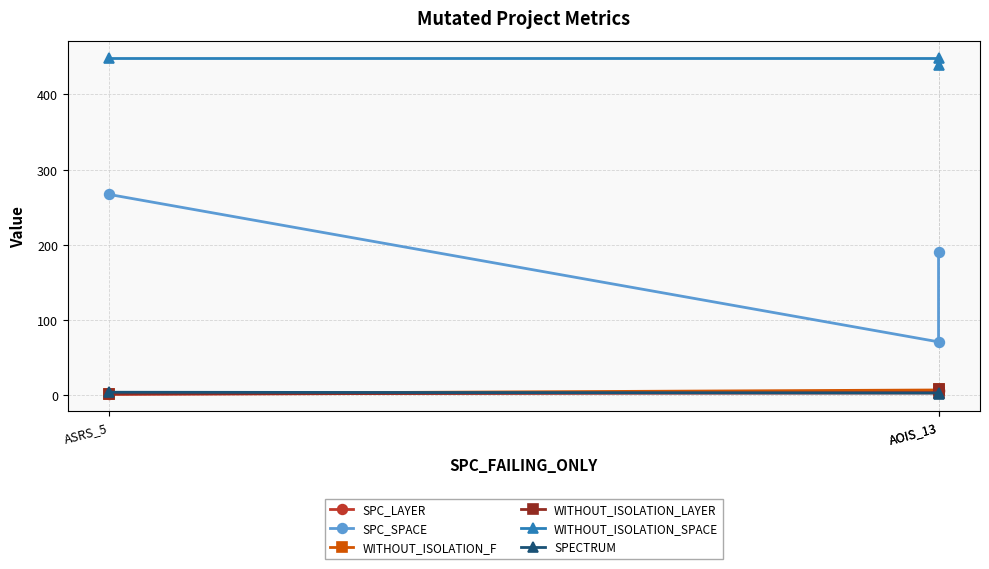

What is the highest value of the SPECTRUM series?

4